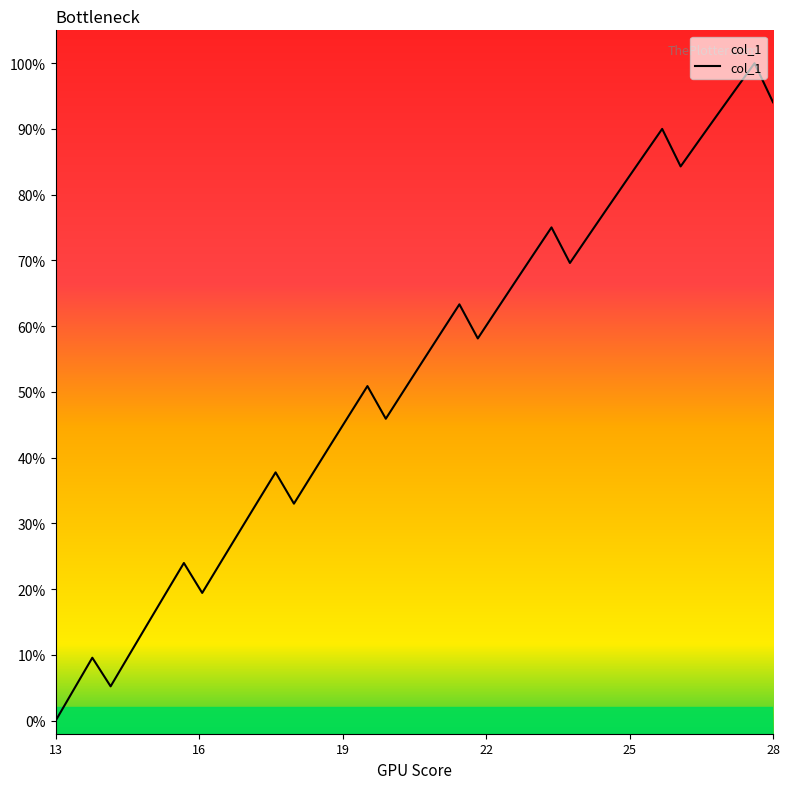

What is the difference between the second highest and minimum values?

1.0